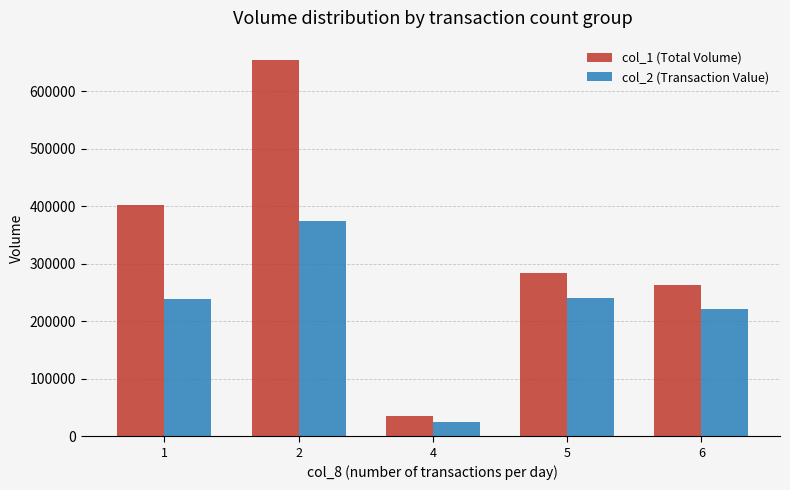

Is the value of col_1 (Total Volume) at 4 greater than the value of col_2 (Transaction Value) at 2?

No